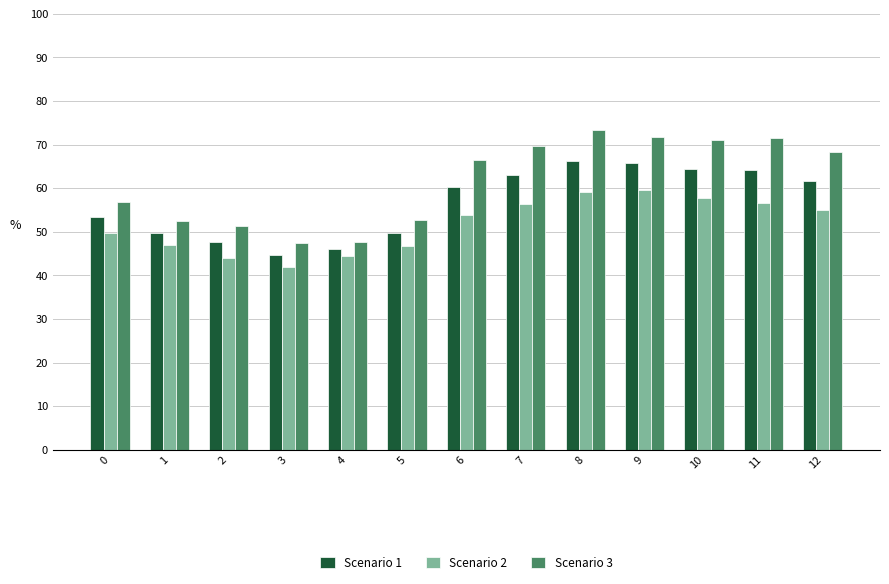

What is the smallest value displayed?

42.0